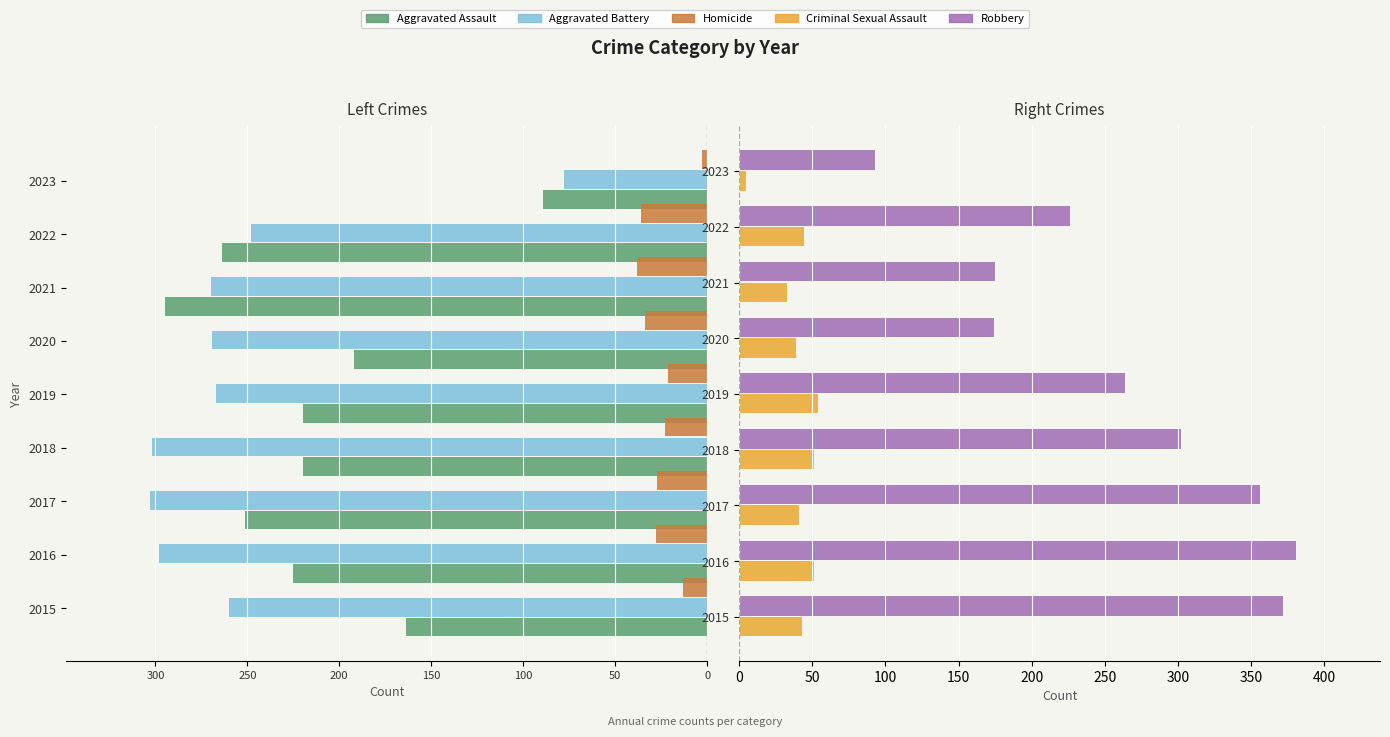

Read the Aggravated Assault value at 2021, to the nearest 50.

-300